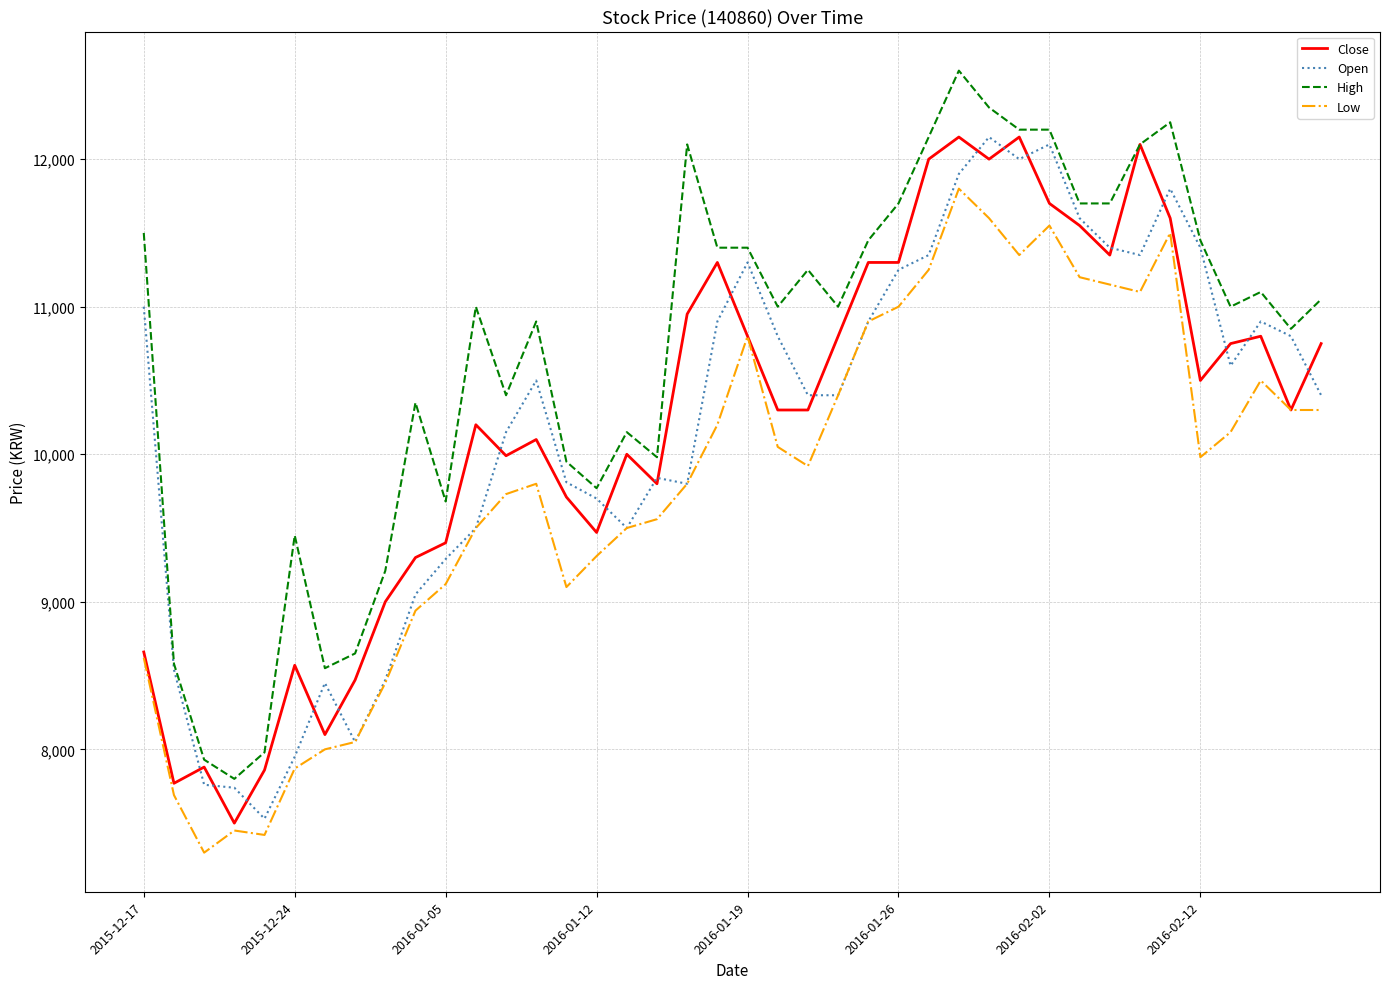

Count the number of data series in this chart.

4